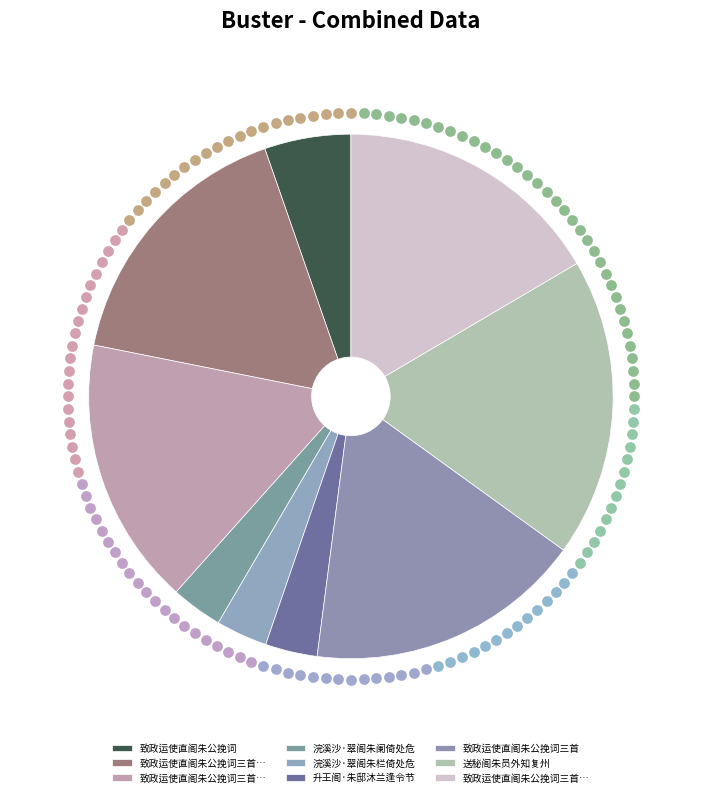

How many segments does this pie chart have?

9